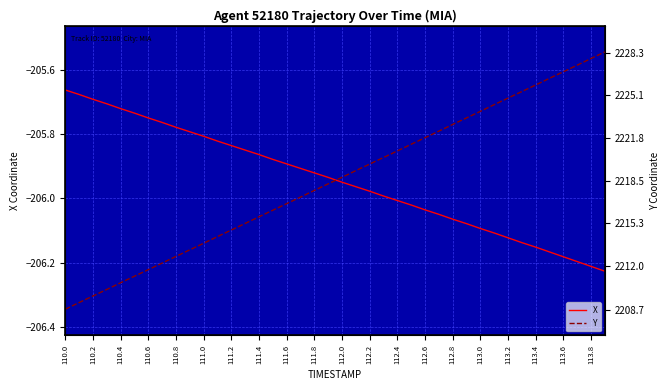

Is it true that Y equals 3801.2 at 33?

False